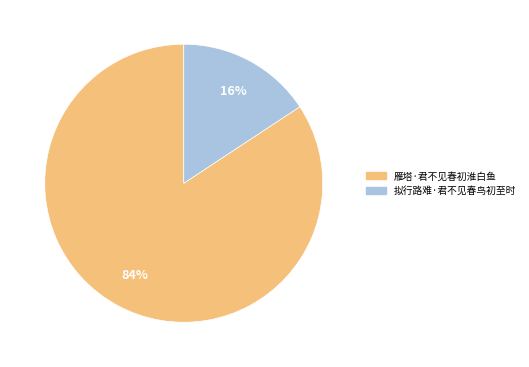

Is there a majority slice in this chart?

Yes